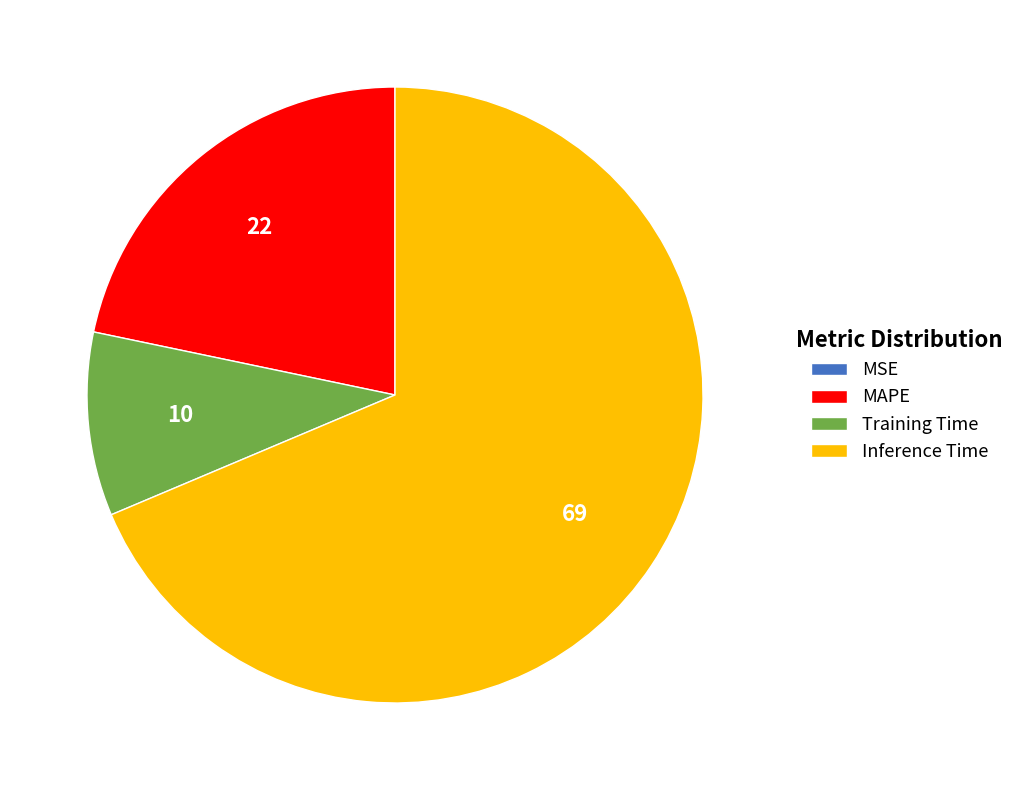

Is there any slice that represents more than half of the pie?

Yes